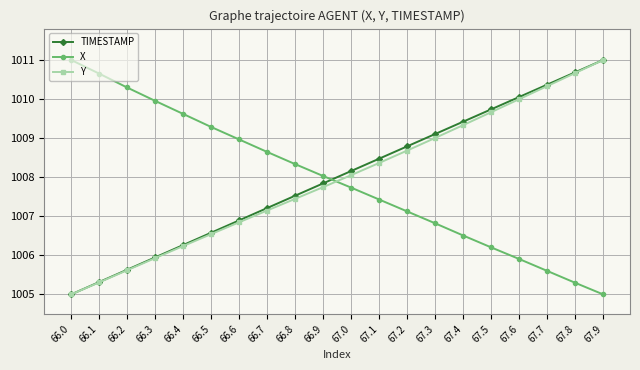

What is the minimum value for Y?

1005.0